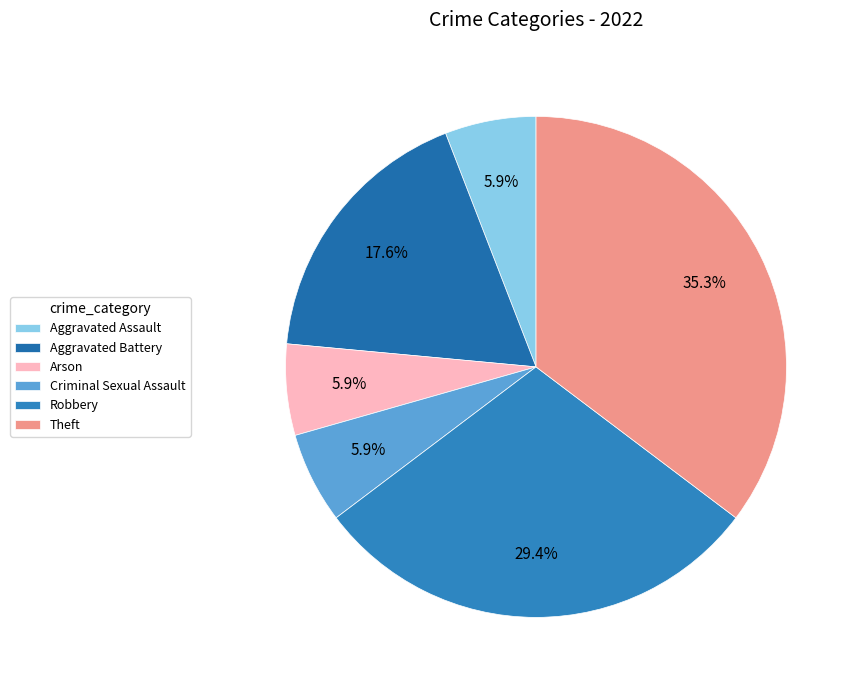

Rank the categories by value from highest to lowest.

Theft, Robbery, Aggravated Battery, Aggravated Assault, Arson, Criminal Sexual Assault